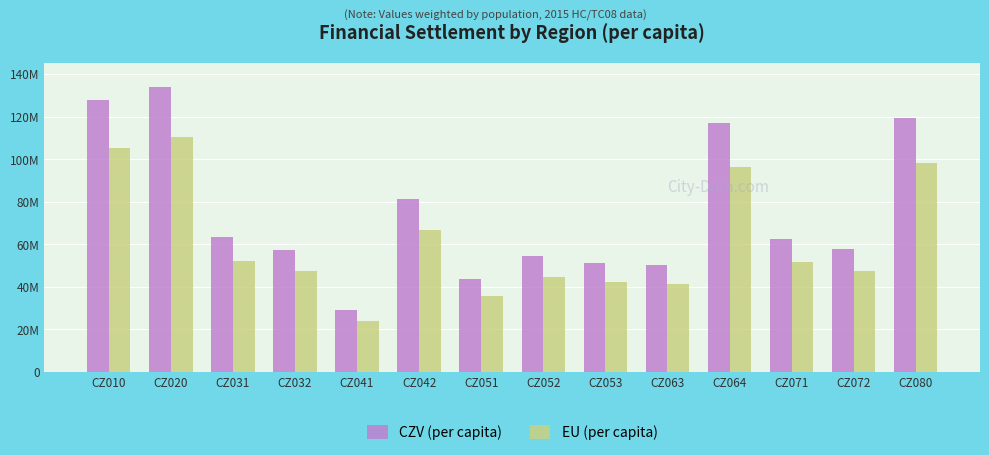

Does the chart contain any negative values?

No